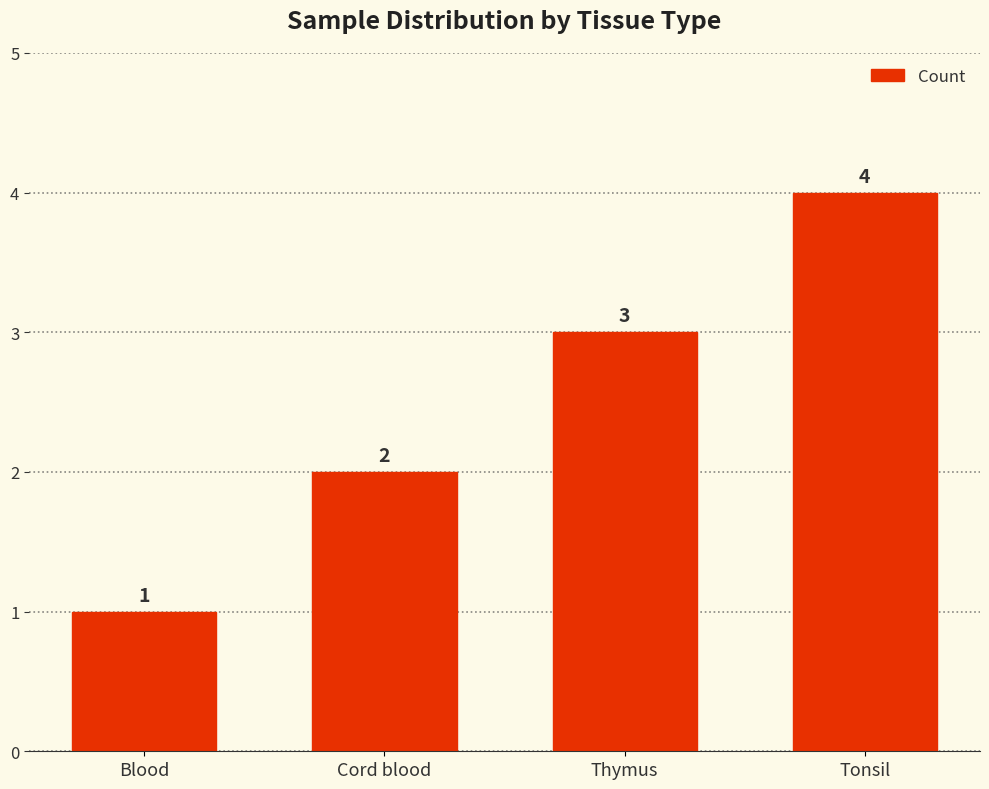

What is the minimum value shown in the chart?

1